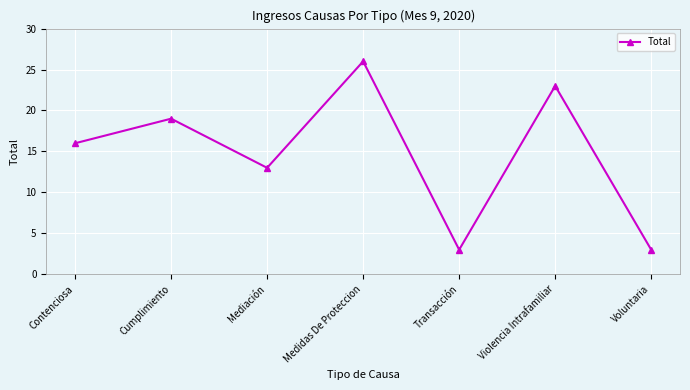

What is the greatest value displayed?

26